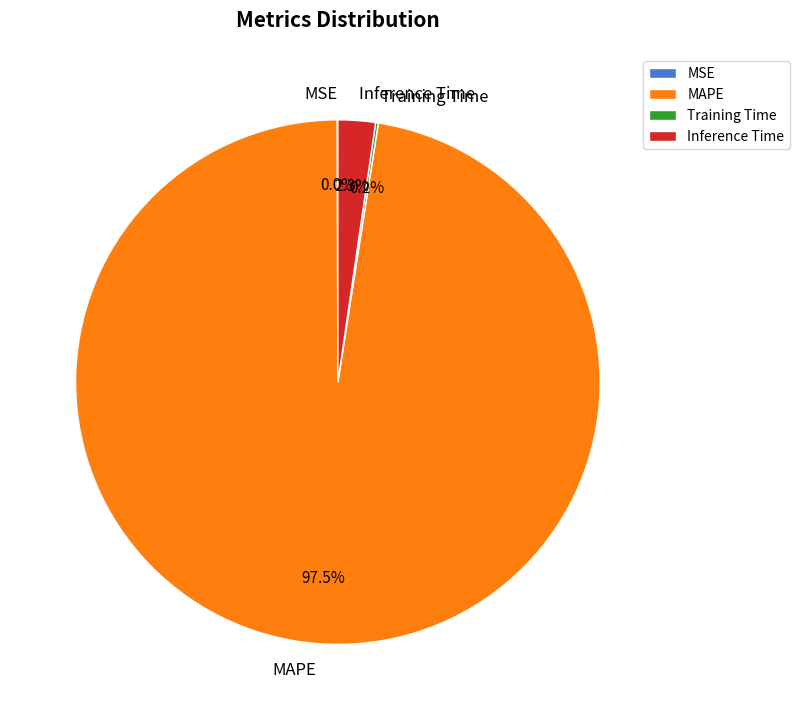

Is Inference Time the majority of the pie?

No